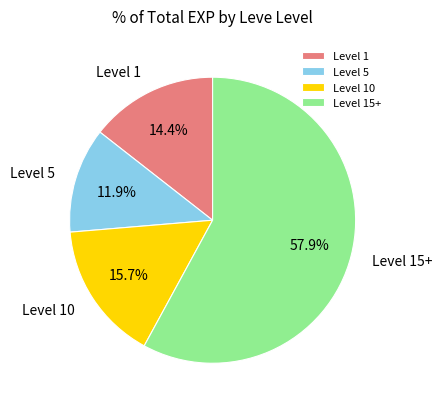

Which category has the biggest portion of the pie?

Level 15+